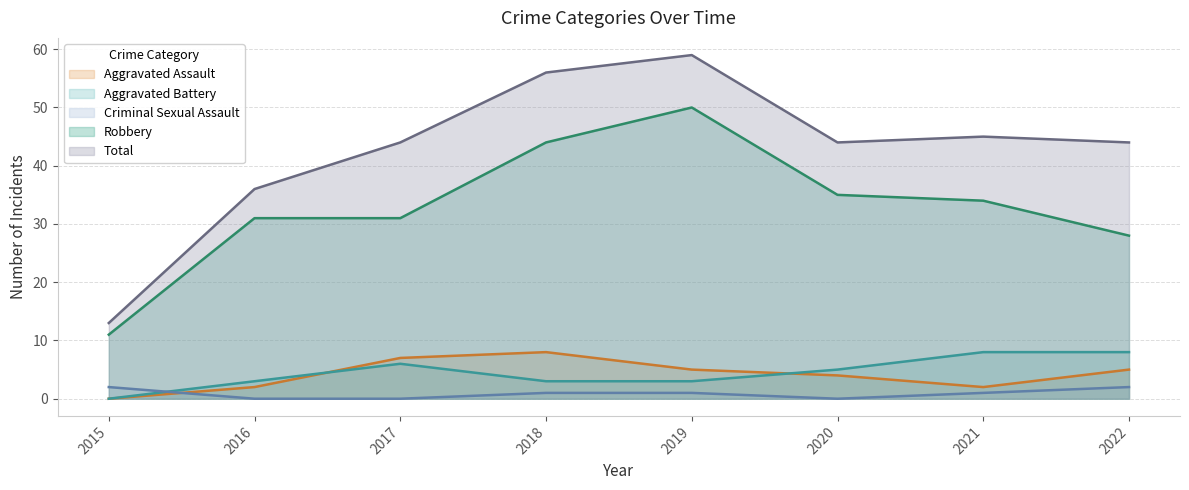

What is the difference between the Criminal Sexual Assault values at 2018 and 2017?

1